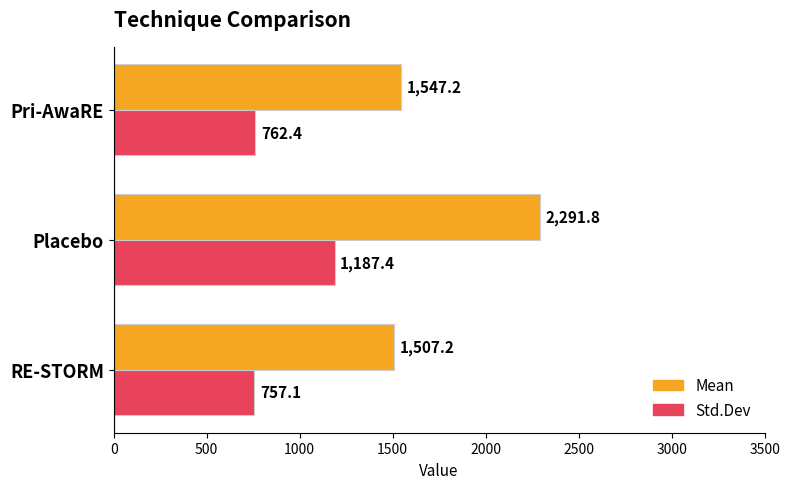

What is the sum of all Std.Dev values?

2706.9